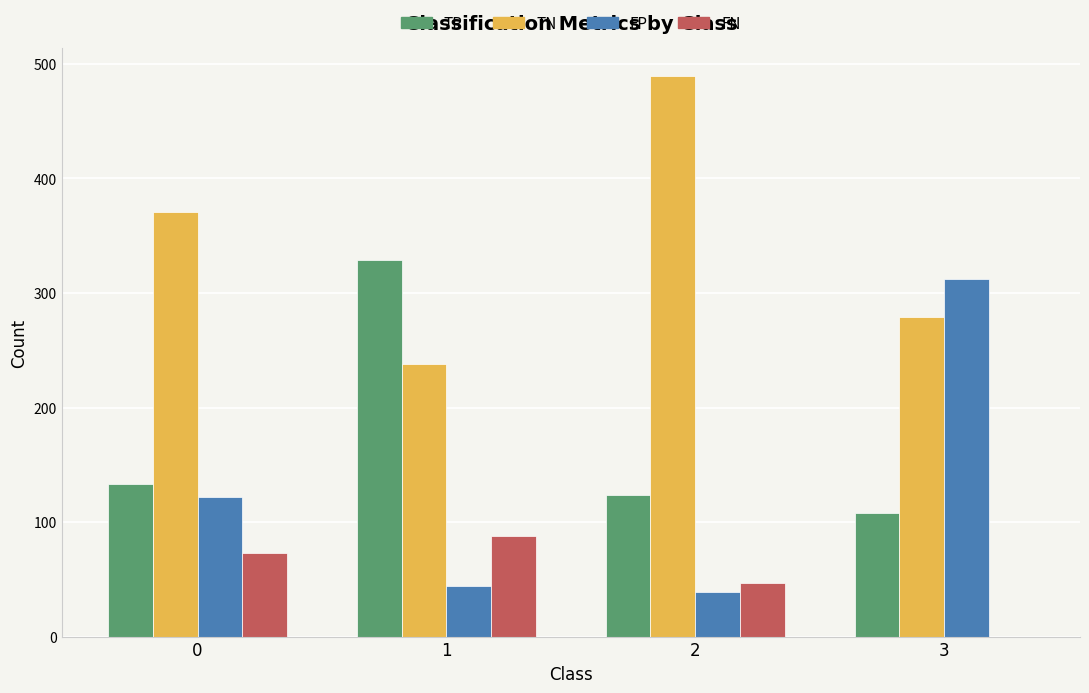

Which series has the largest total across all categories?

TN